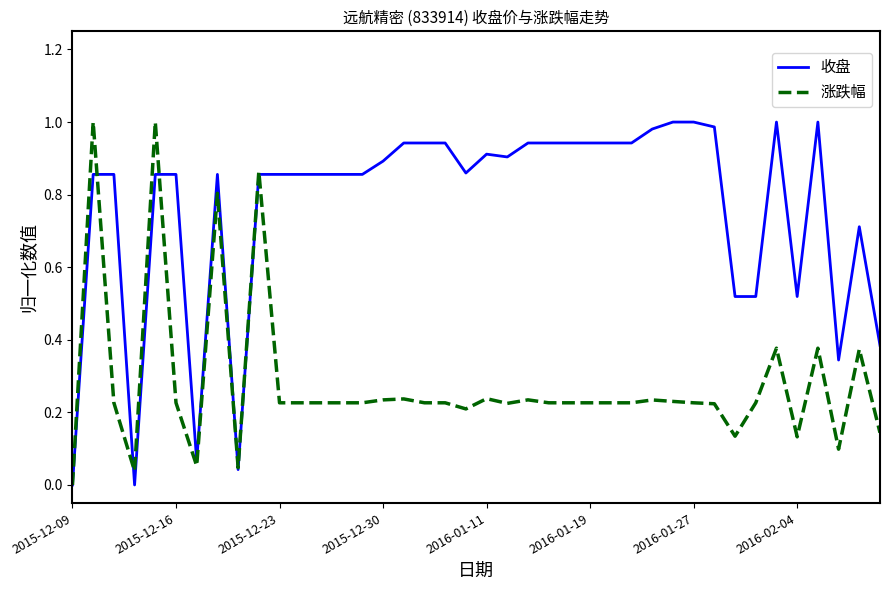

List the series in order of their overall mean, highest first.

收盘, 涨跌幅